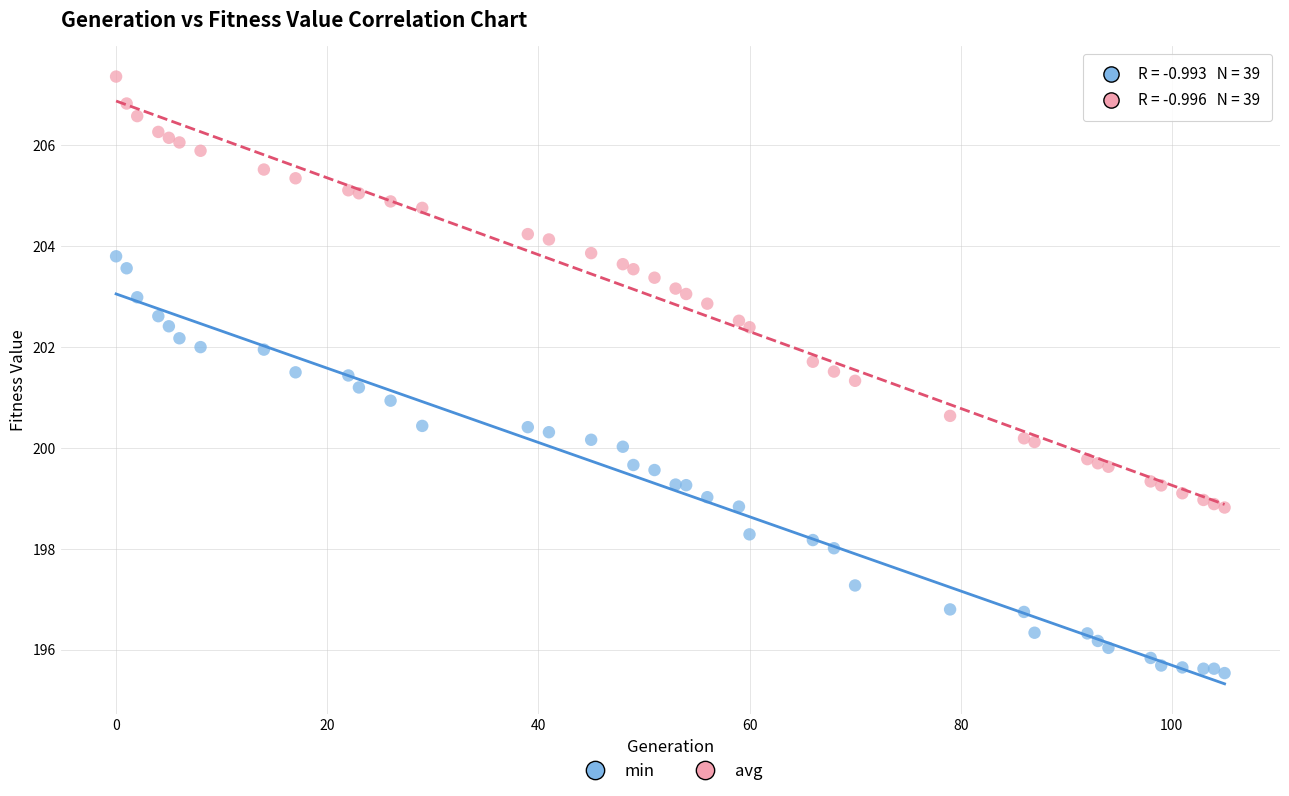

Which series contains the highest Y value?

avg